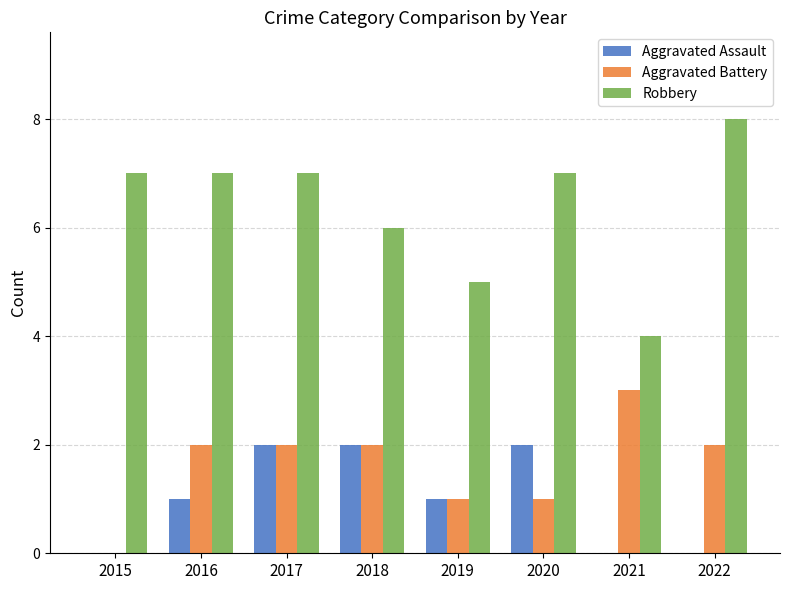

Which series has the largest range (max minus min)?

Robbery